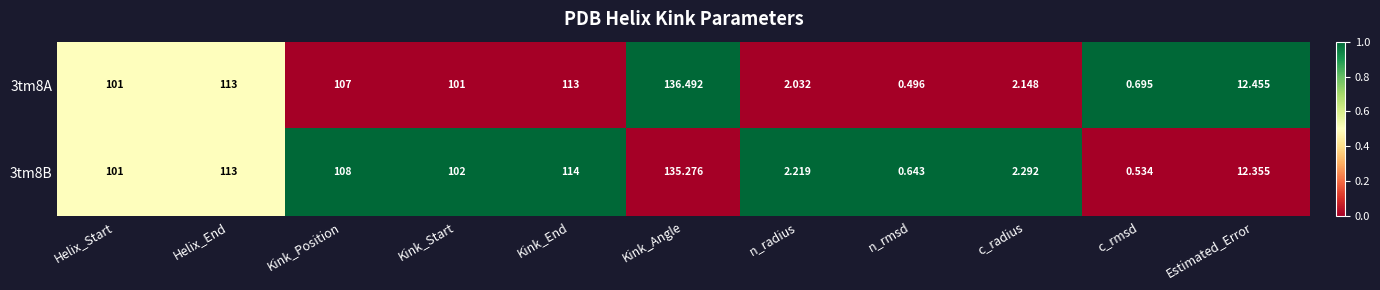

List the series in order of their peak value, lowest first.

3tm8B, 3tm8A